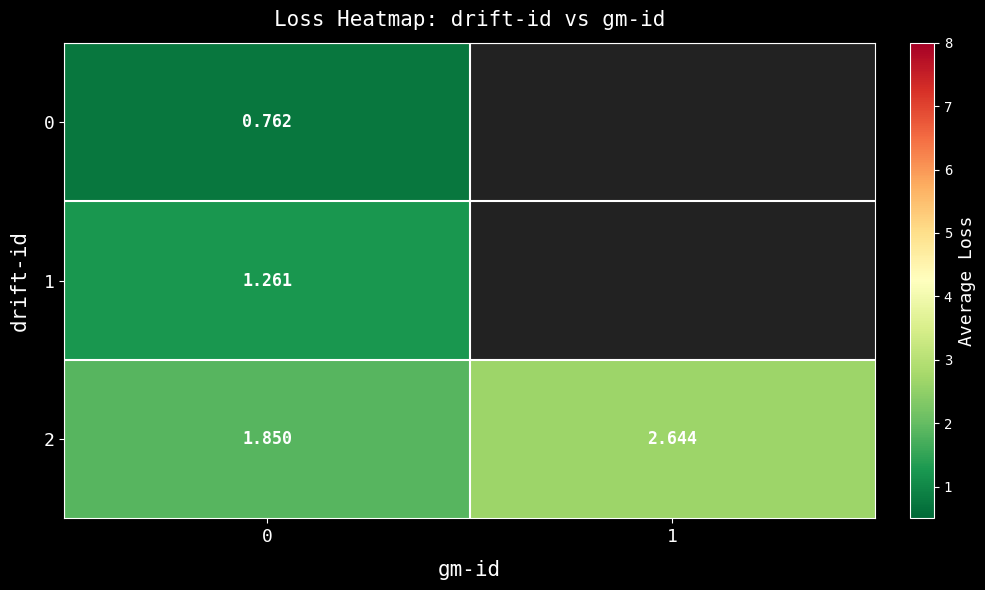

Which has a higher value, 0 or 1?

1